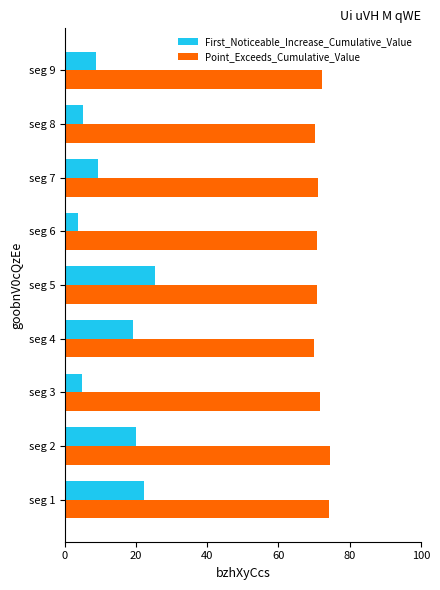

Is the value of First_Noticeable_Increase_Cumulative_Value at seg 7 greater than the value of Point_Exceeds_Cumulative_Value at seg 2?

No